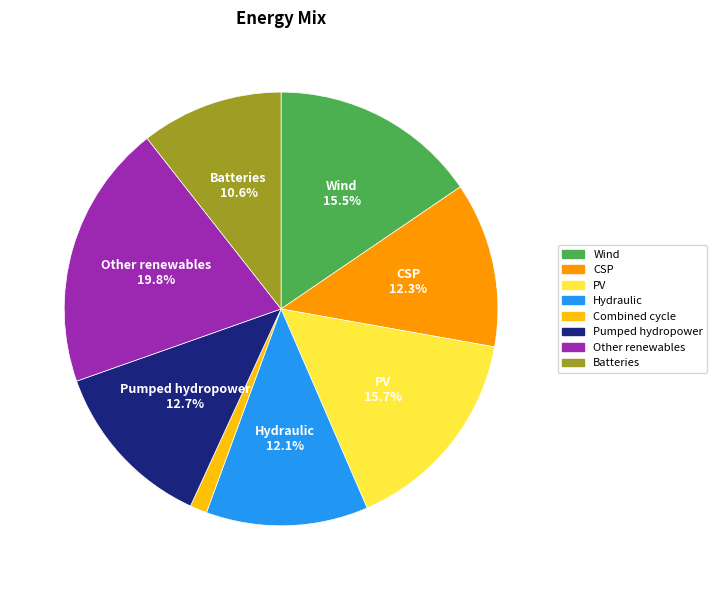

What percentage do Other renewables and Pumped hydropower together represent?

32.5%